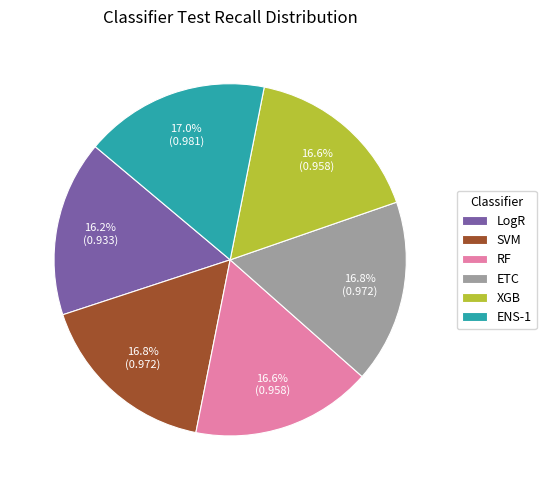

Is there a majority slice in this chart?

No